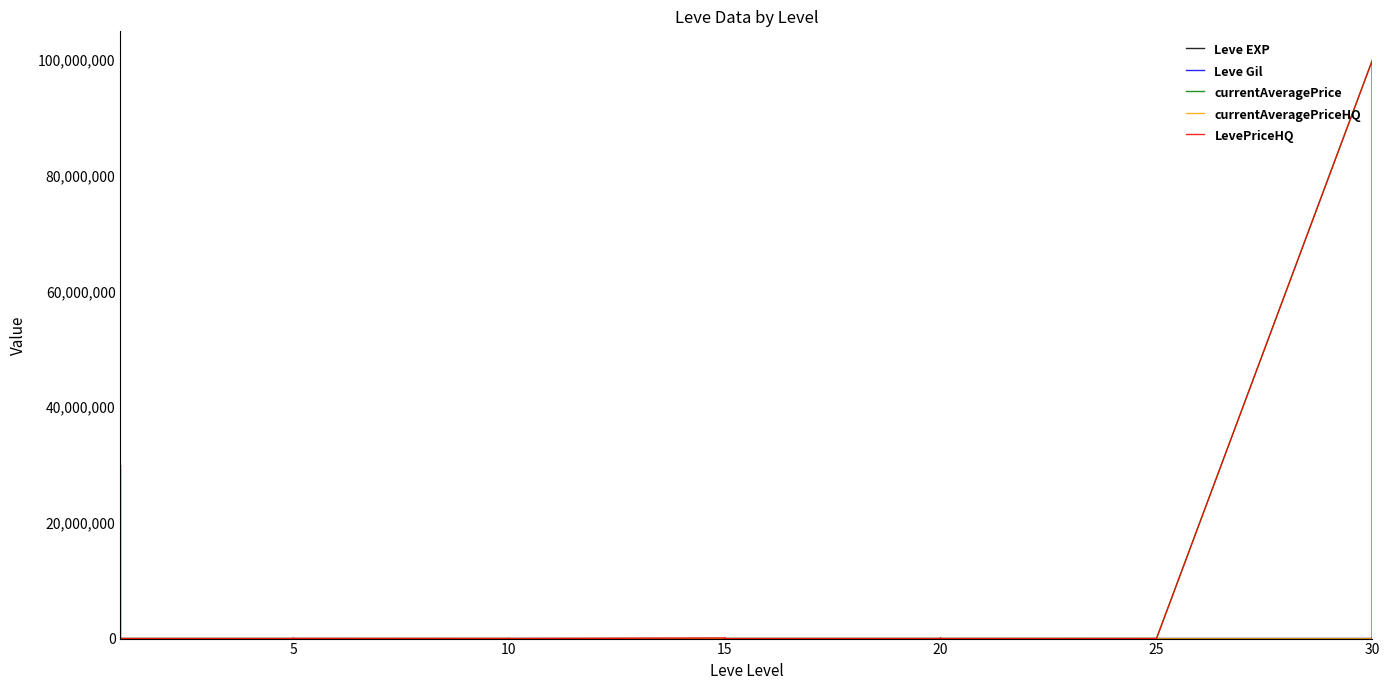

Between 10 and 14, which series saw the biggest shift?

LevePriceHQ